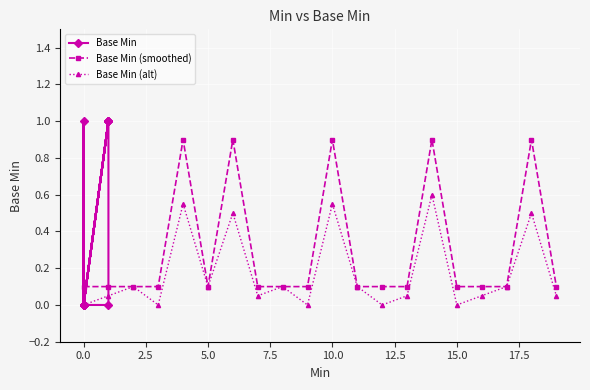

How many data points in Base Min are above 0?

5